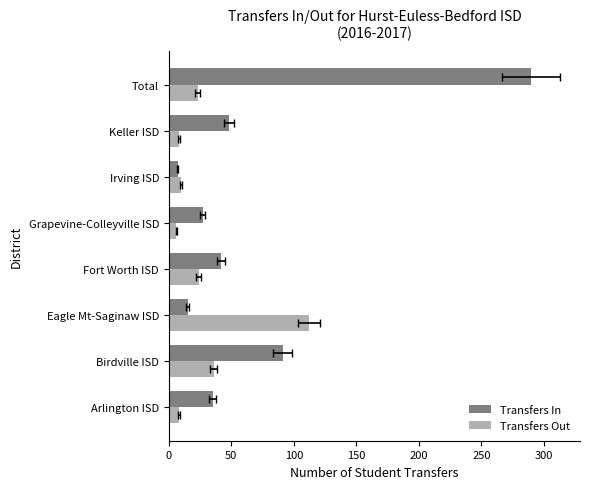

What is the value of the Transfers Out bar at the 3rd from the left?

112